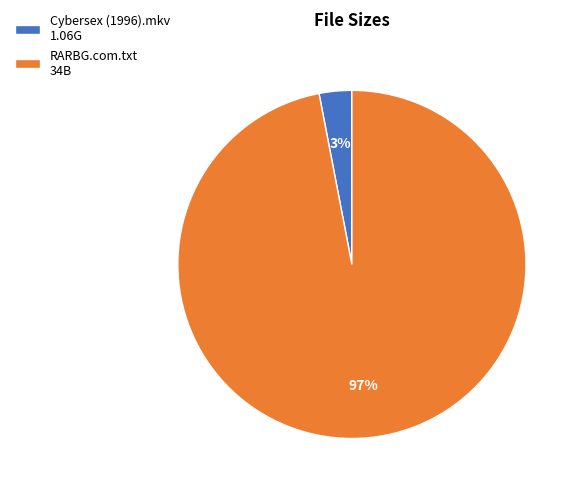

What percentage is the RARBG.com.txt slice, to the nearest percent?

97%